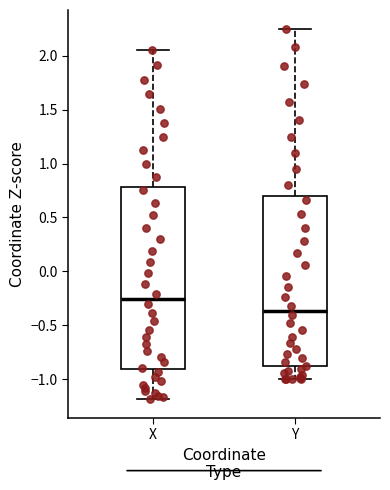

Reading left to right, read every box against the y-axis: the position of its median line, the range the box covers, and the ends of its whiskers. The values are not printed on the chart, so give them approximately, as read against the axis.

X: median -0.25, box -0.90 to 0.80, whiskers -1.20 to 2.05
Y: median -0.35, box -0.90 to 0.70, whiskers -1.00 to 2.25